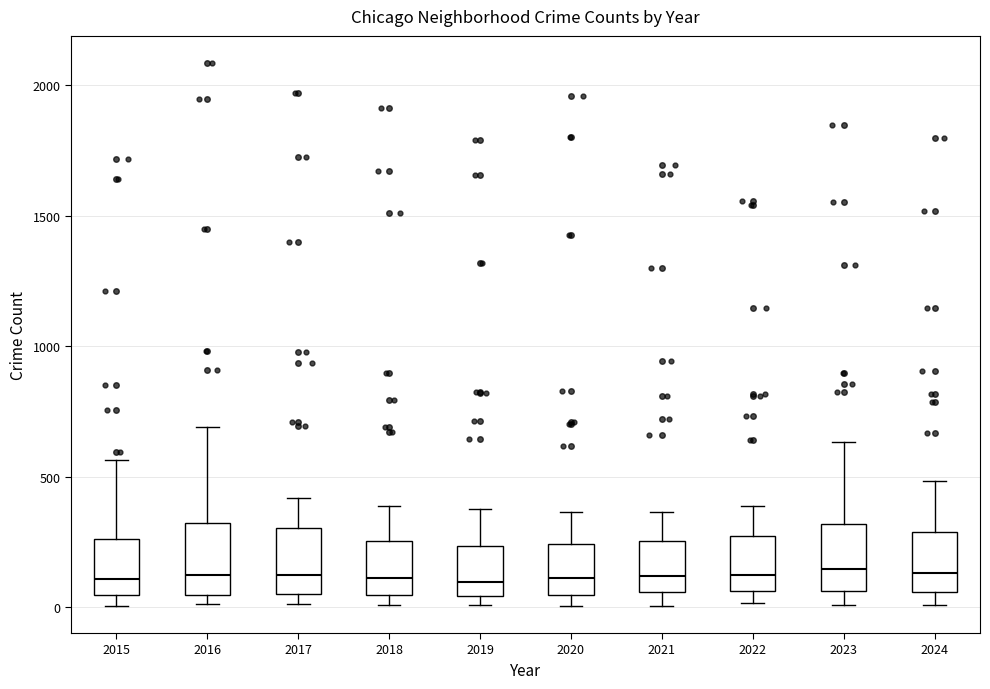

Reading left to right, read every box against the y-axis: the position of its median line, the range the box covers, and the ends of its whiskers. The values are not printed on the chart, so give them approximately, as read against the axis.

2015: median 100, box 50 to 250, whiskers 0 to 550
2016: median 150, box 50 to 300, whiskers 0 to 700
2017: median 100, box 50 to 300, whiskers 0 to 400
2018: median 100, box 50 to 250, whiskers 0 to 400
2019: median 100, box 50 to 250, whiskers 0 to 400
2020: median 100, box 50 to 250, whiskers 0 to 350
2021: median 100, box 50 to 250, whiskers 0 to 350
2022: median 100, box 50 to 250, whiskers 0 to 400
2023: median 150, box 50 to 300, whiskers 0 to 650
2024: median 150, box 50 to 300, whiskers 0 to 500